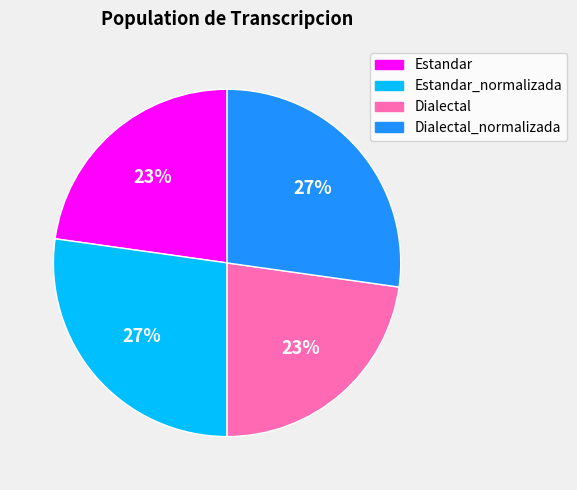

The Dialectal_normalizada slice represents 34% of the pie. True or false?

False